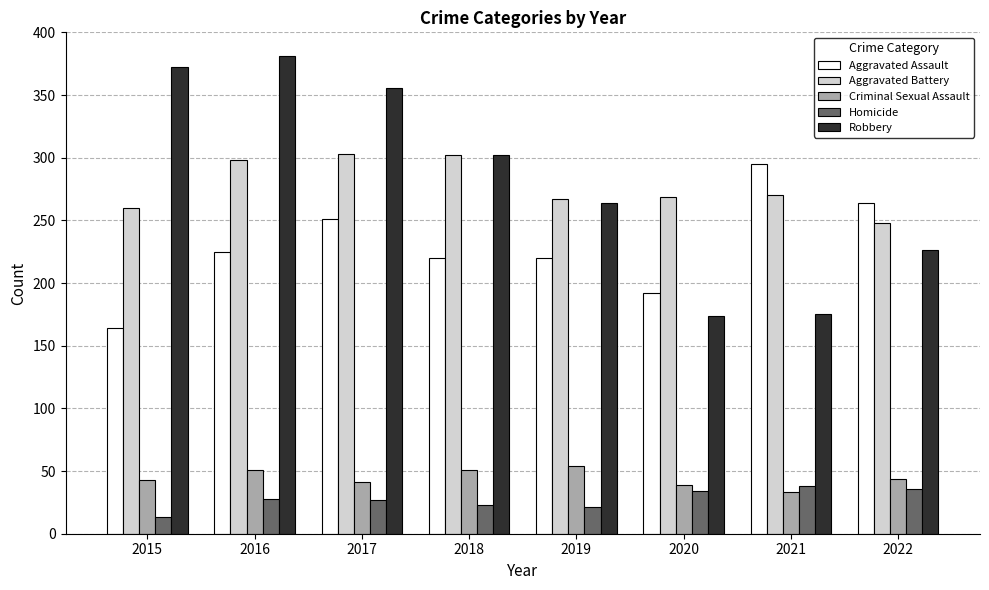

At how many categories does at least one series exceed 197?

8